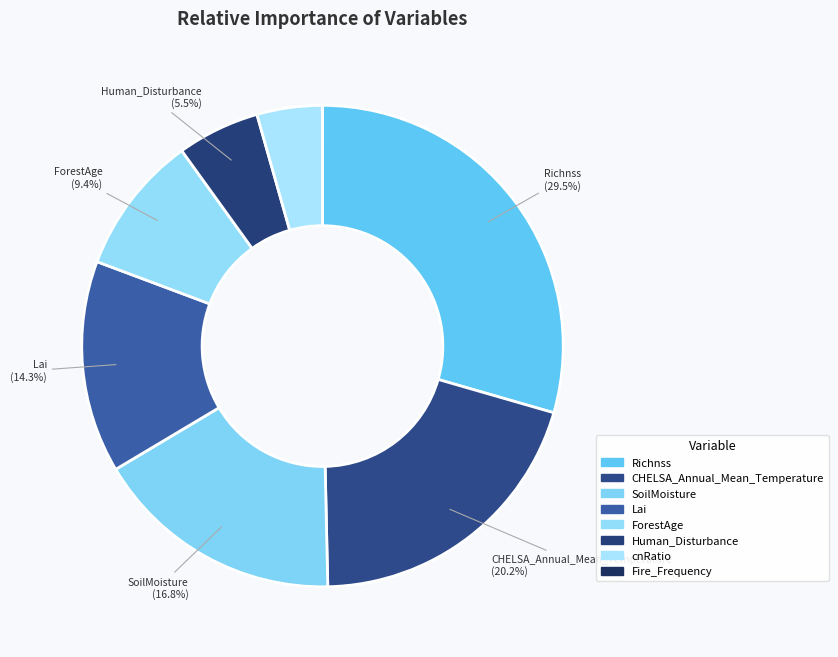

Does any single category account for the majority?

No